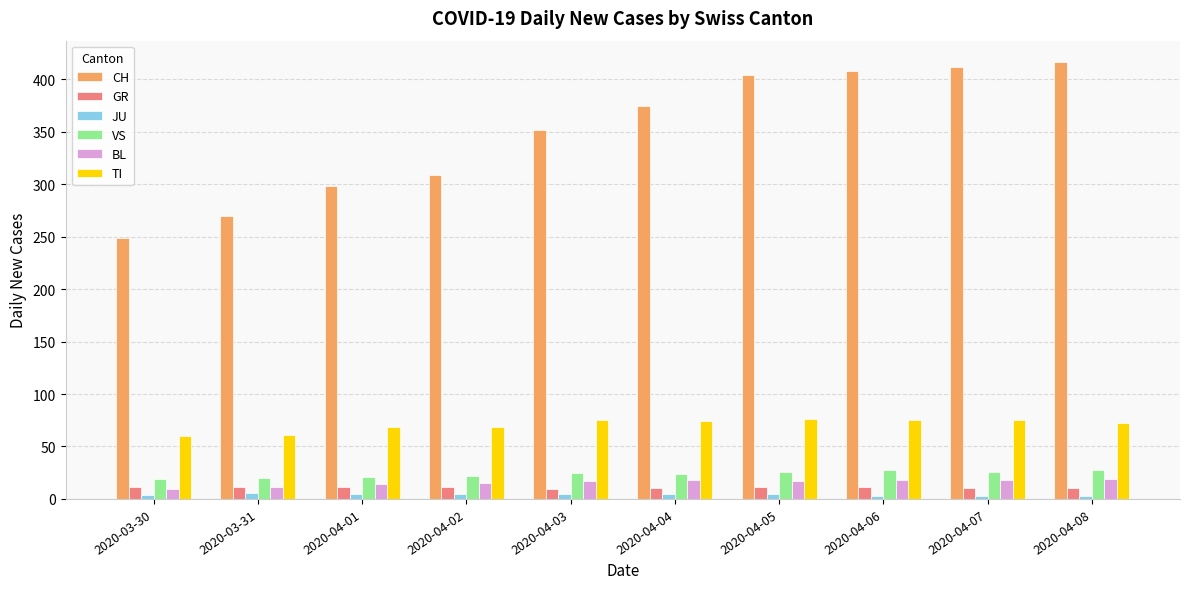

Rank the series by their maximum value, from lowest to highest.

JU, GR, BL, VS, TI, CH